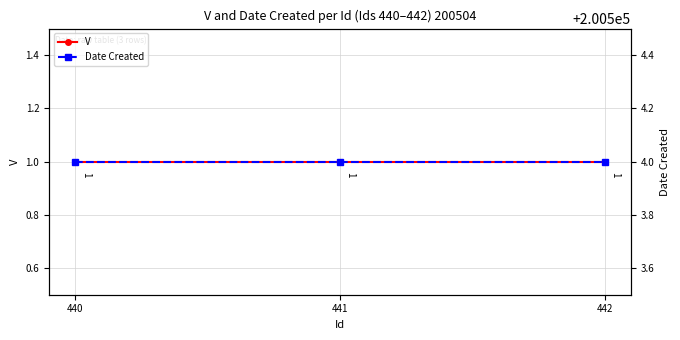

Which series has the widest spread of values?

V